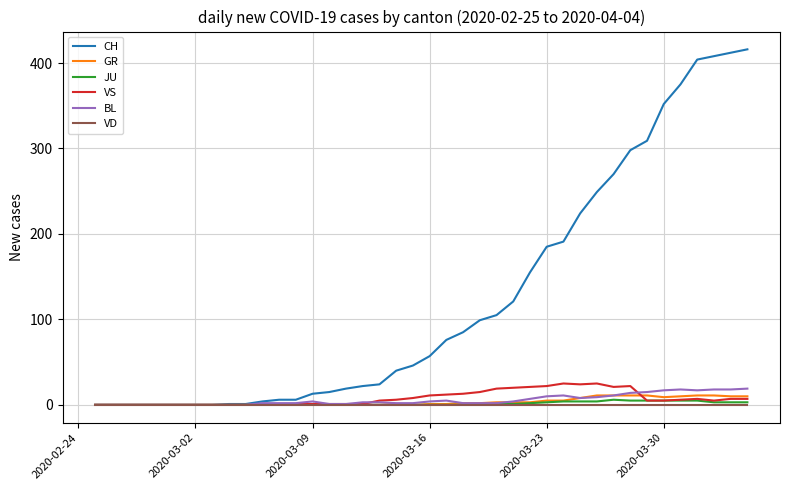

What is the maximum value for GR?

11